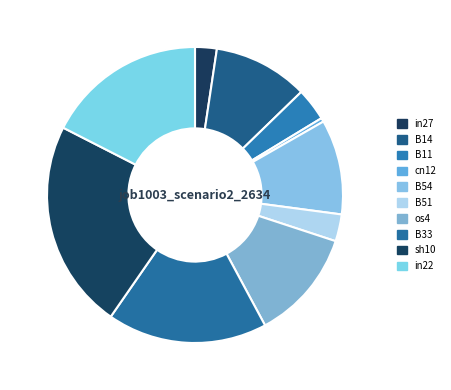

How many slices are in this pie chart?

10